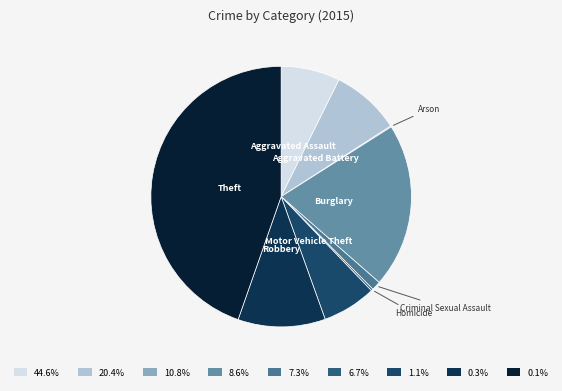

Rank the categories by value from lowest to highest.

Arson, Homicide, Criminal Sexual Assault, Motor Vehicle Theft, Aggravated Assault, Aggravated Battery, Robbery, Burglary, Theft